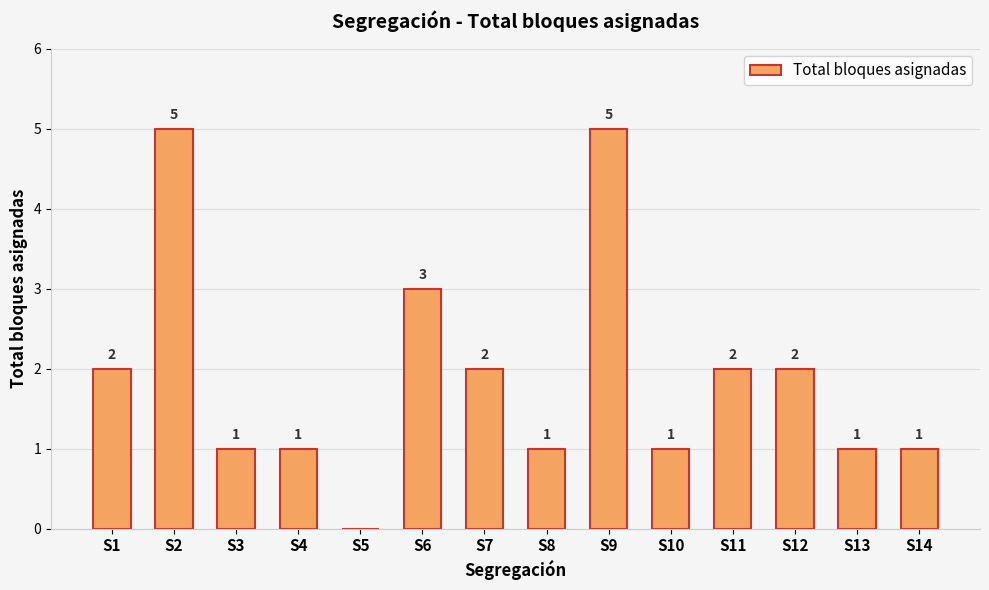

True or false: the data shows 1 at S10.

True